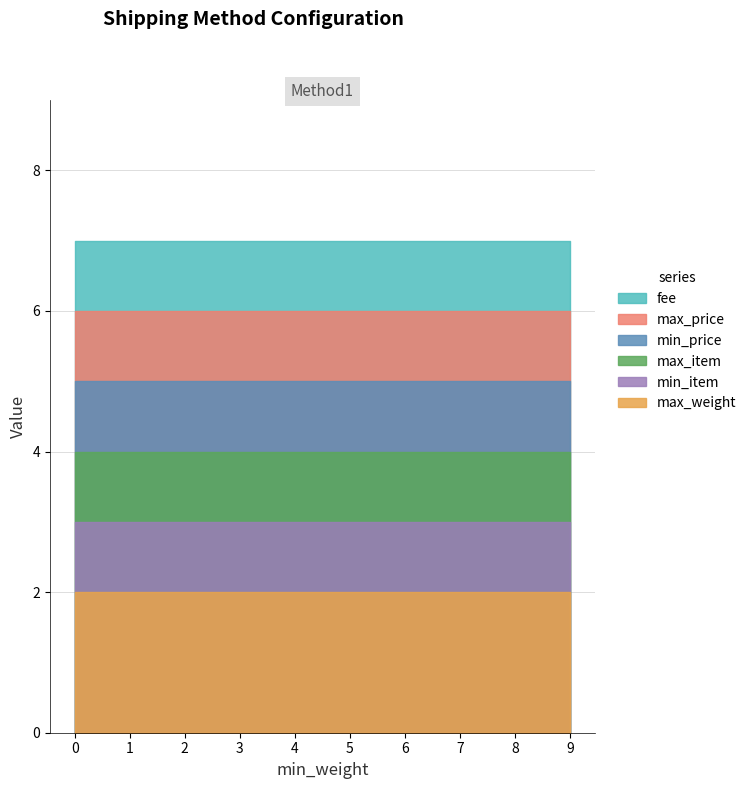

At 1, list the series in order from largest to smallest.

fee, max_price, min_price, max_item, min_item, max_weight